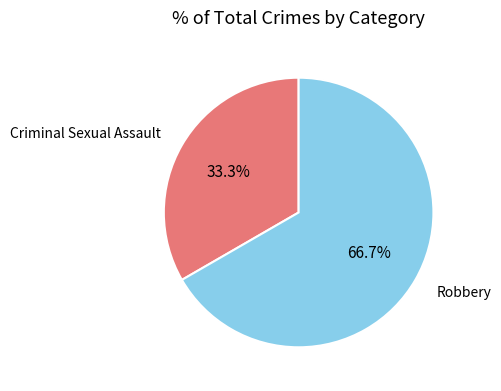

Is Robbery the majority of the pie?

Yes